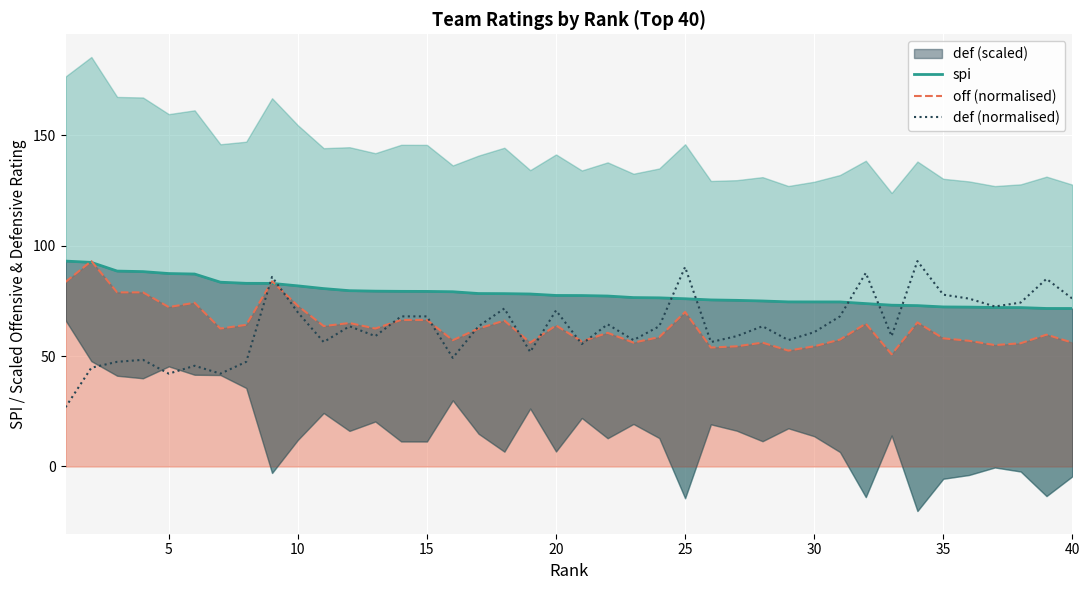

Reading left to right, what are all the values shown in this chart?

spi: 93.0	92.4	88.5	88.2	87.3	87.1	83.4	82.9	82.9	81.8	80.5	79.6	79.4	79.3	79.2	79.1	78.3	78.2	78.1	77.4	77.4	77.2	76.5	76.3	75.9	75.4	75.2	74.9	74.5	74.5	74.5	73.7	73.0	72.8	72.2	72.1	72.0	71.9	71.5	71.5
off (normalised): 83.5	93.0	78.8	78.8	72.2	74.1	62.4	64.1	83.8	72.7	63.6	64.9	62.4	66.3	66.3	57.2	62.4	66.1	56.1	63.8	56.6	60.5	56.1	58.6	69.9	53.8	54.4	56.1	52.5	54.4	57.4	64.7	50.8	65.2	58.0	56.9	54.9	55.8	59.7	56.1
def (normalised): 26.8	44.7	47.4	48.3	42.0	45.6	42.0	47.4	85.8	69.7	56.3	63.5	59.0	67.9	67.9	49.2	63.5	71.5	51.8	70.6	55.4	64.4	57.2	63.5	90.3	56.3	59.0	63.5	57.2	60.8	67.9	87.6	59.0	93.0	77.8	76.0	72.4	74.2	84.9	76.0